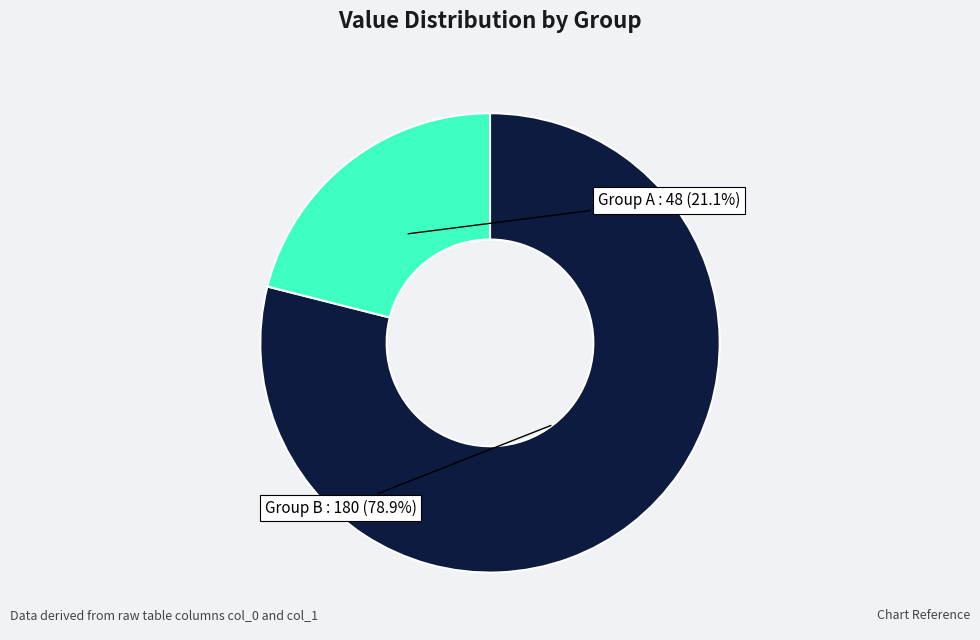

Is there a majority slice in this chart?

Yes